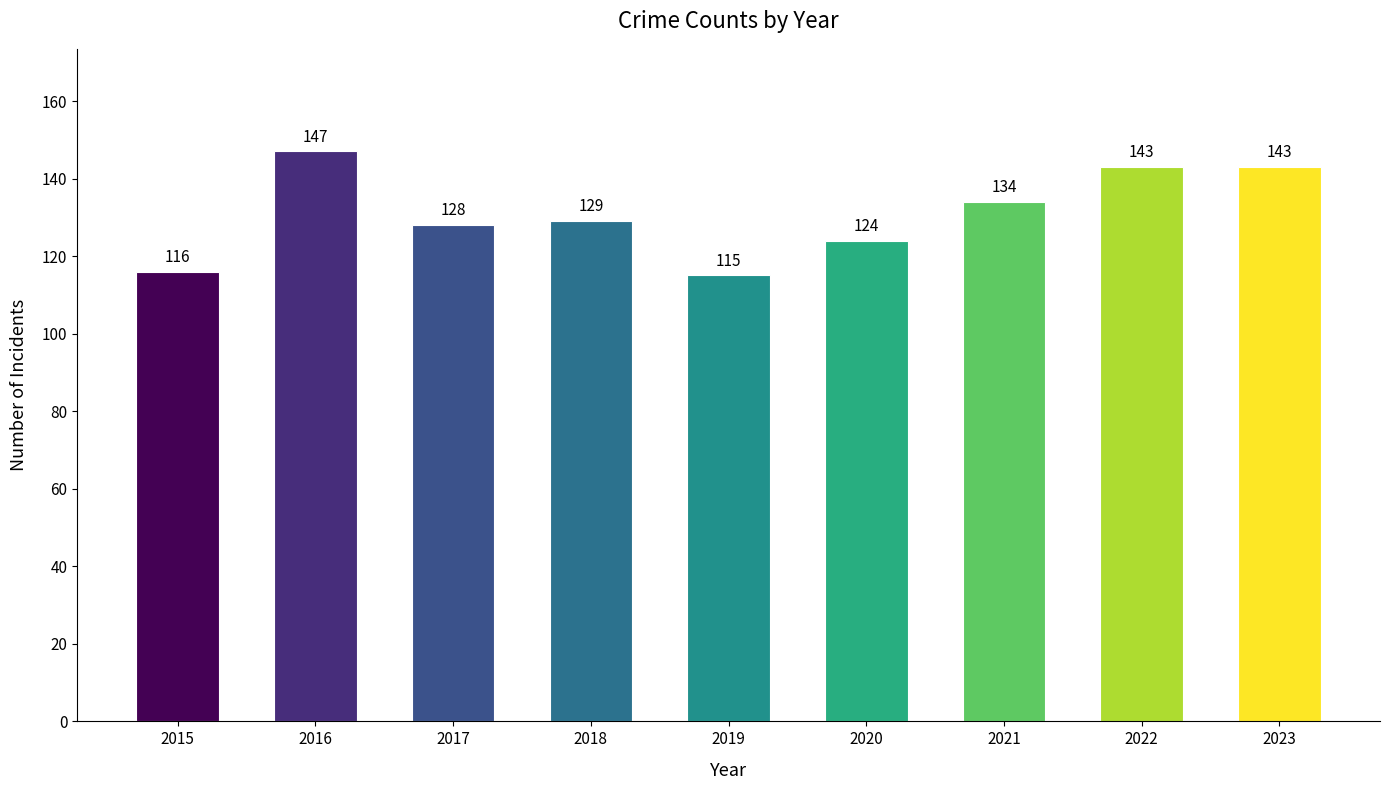

How many distinct data groups are displayed?

1